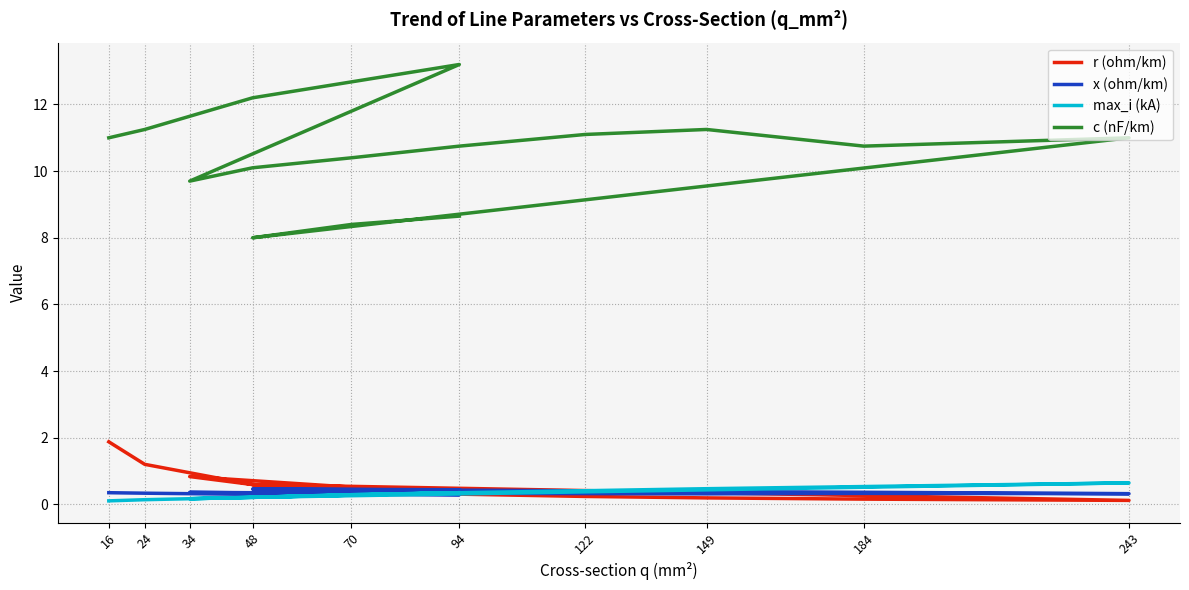

At which label is x (ohm/km) closest to 0?

94